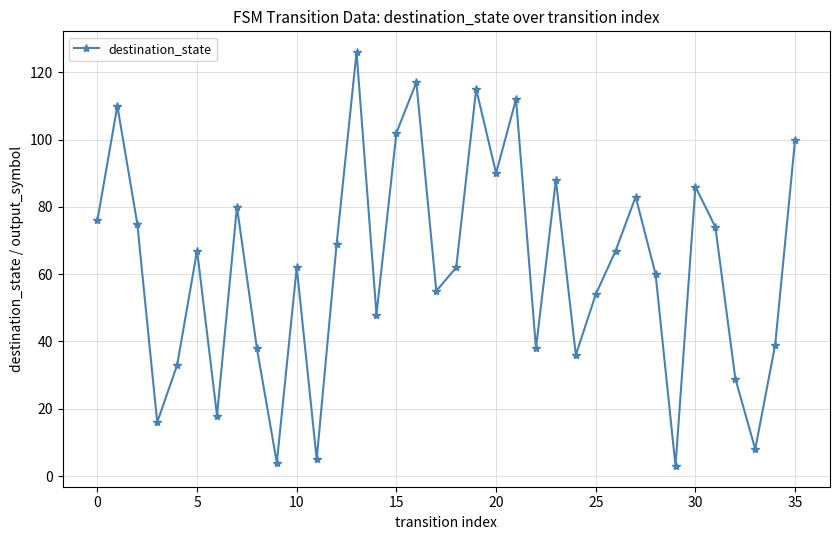

How many interior local valleys (lower than both neighbors) does the data have?

11